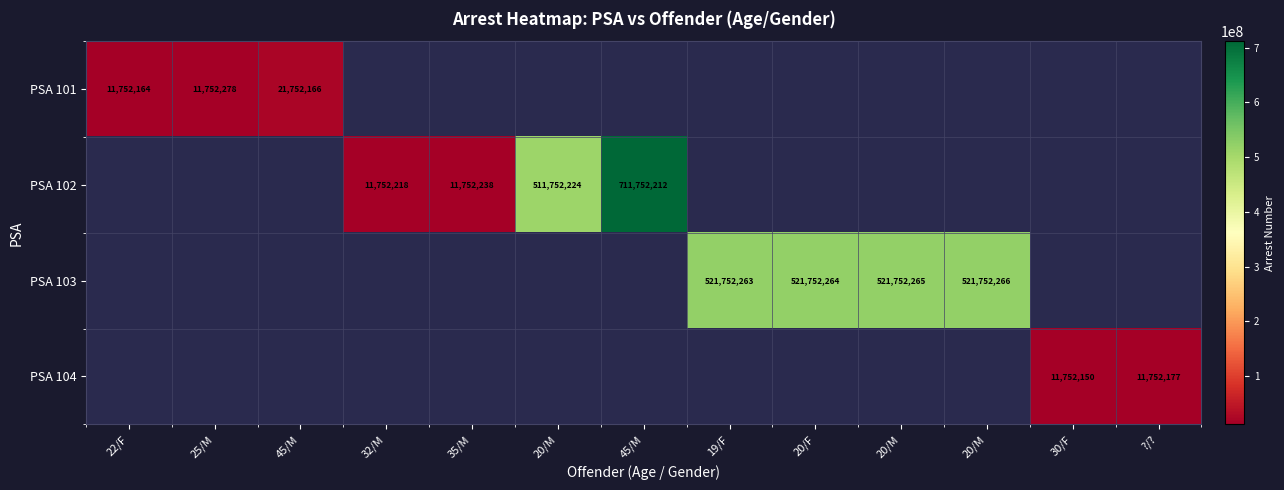

Which label corresponds to the smallest value in the chart?

32/M